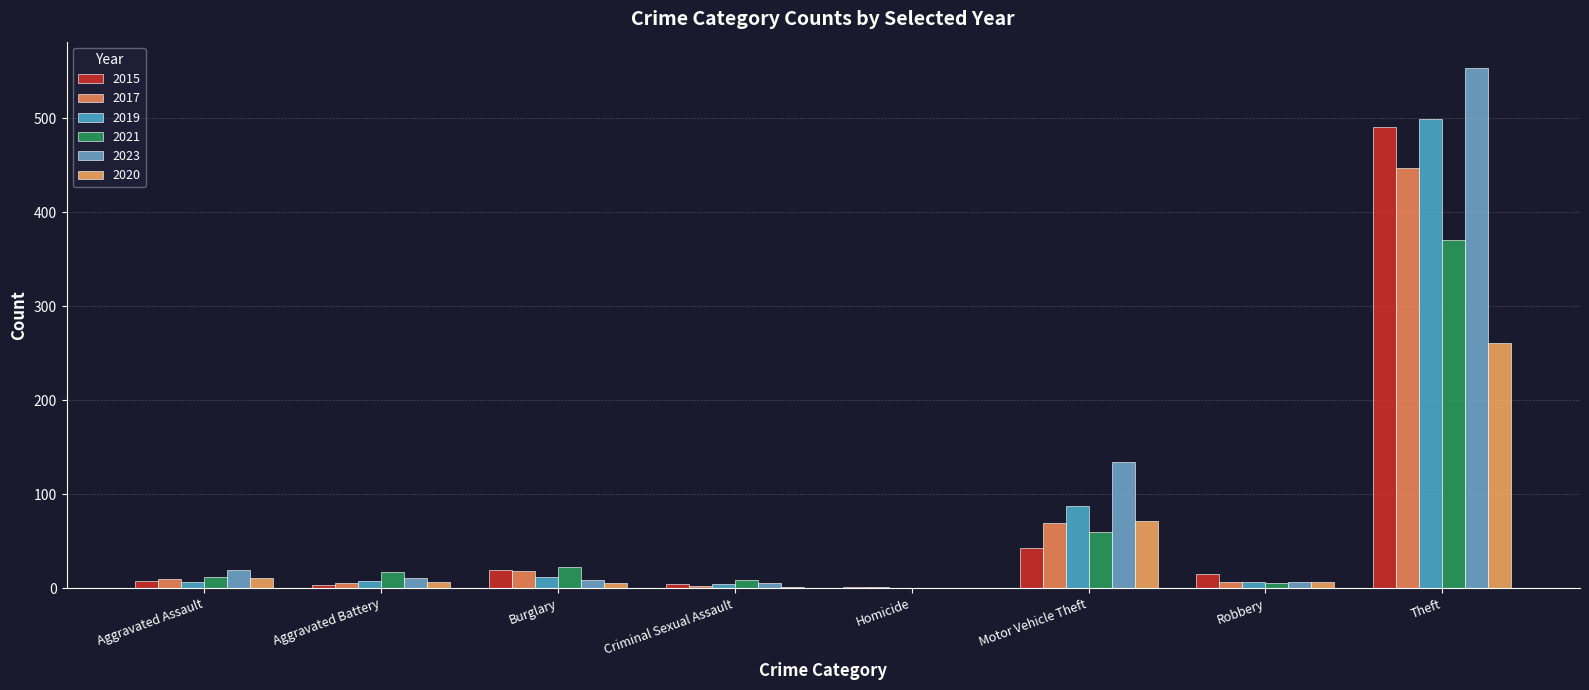

What is the sum of all 2015 values?

584